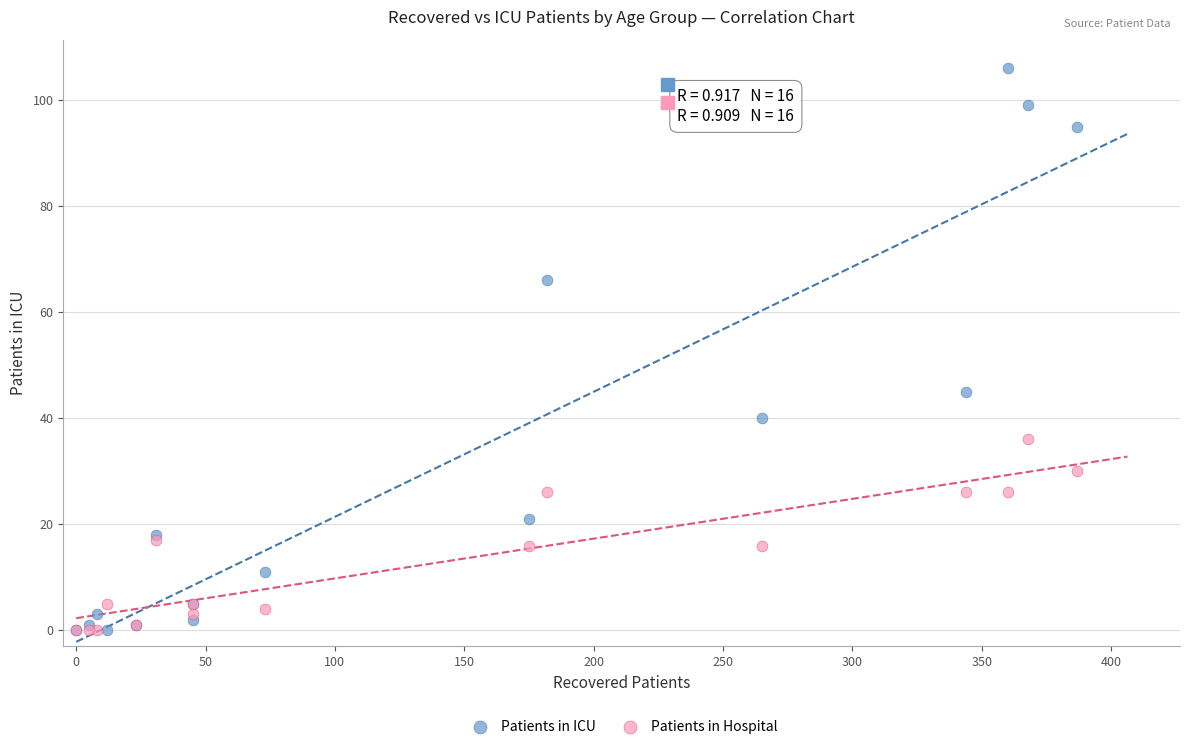

Which series reaches the maximum Y coordinate?

Patients in ICU